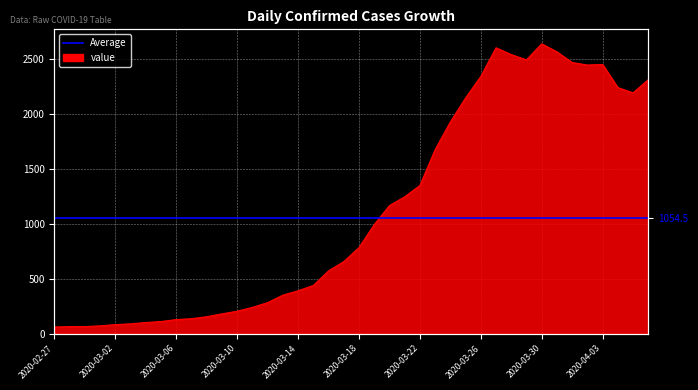

The chart shows a value of 2241 at 2020-04-04. True or false?

True